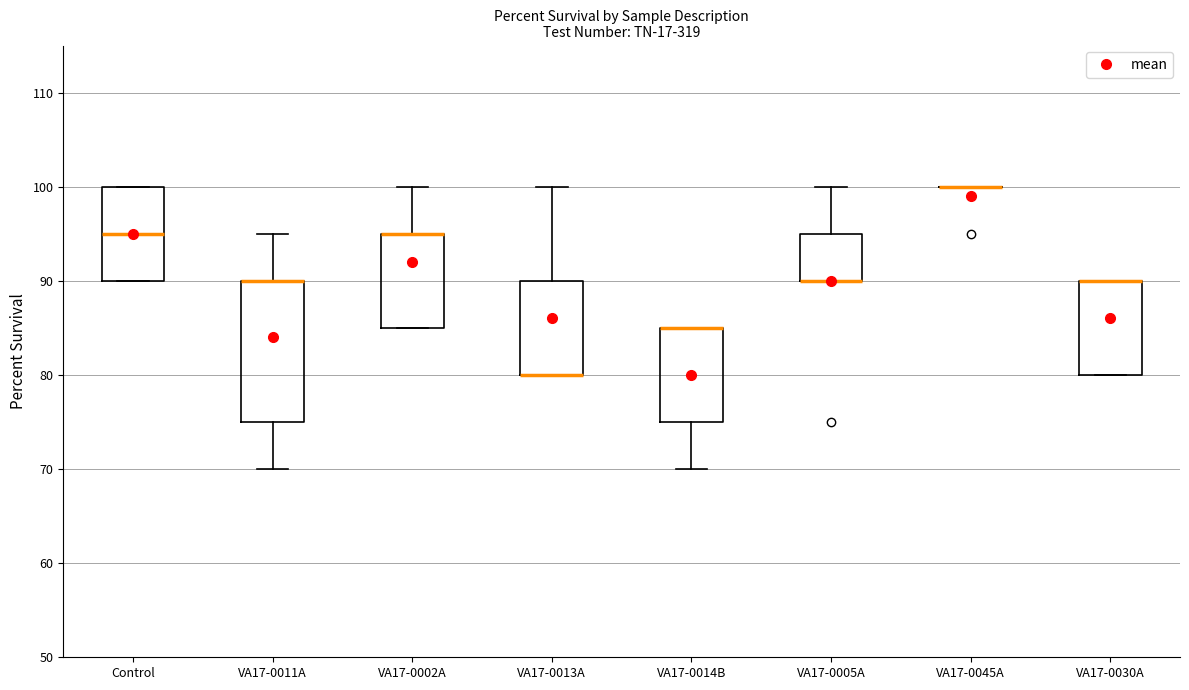

Comparing the boxes themselves (not the whiskers), which one is the tallest?

VA17-0011A